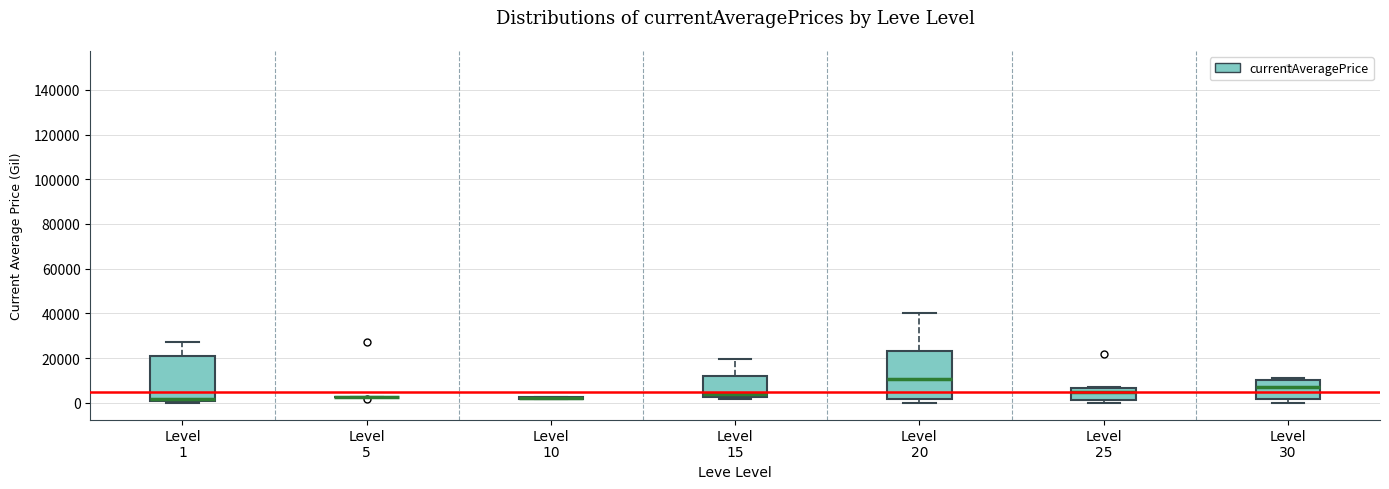

Reading left to right, transcribe this box plot: for each box, give where its median line is, the range the box spans, and where its two whiskers end, as read against the y-axis. The values are not printed on the chart, so give them approximately, as read against the axis.

Level 1: median 2000, box 0 to 20000, whiskers 0 (just below the box's lower edge) to 28000
Level 5: box collapsed to a line at 2000, whiskers 2000 to 2000
Level 10: box collapsed to a line at 2000, whiskers 2000 to 2000
Level 15: median 4000, box 2000 to 12000, whiskers 2000 (just below the box's lower edge) to 20000
Level 20: median 10000, box 2000 to 24000, whiskers 0 to 40000
Level 25: median 4000, box 2000 to 6000, whiskers 0 to 8000
Level 30: median 8000, box 2000 to 10000, whiskers 0 to 12000